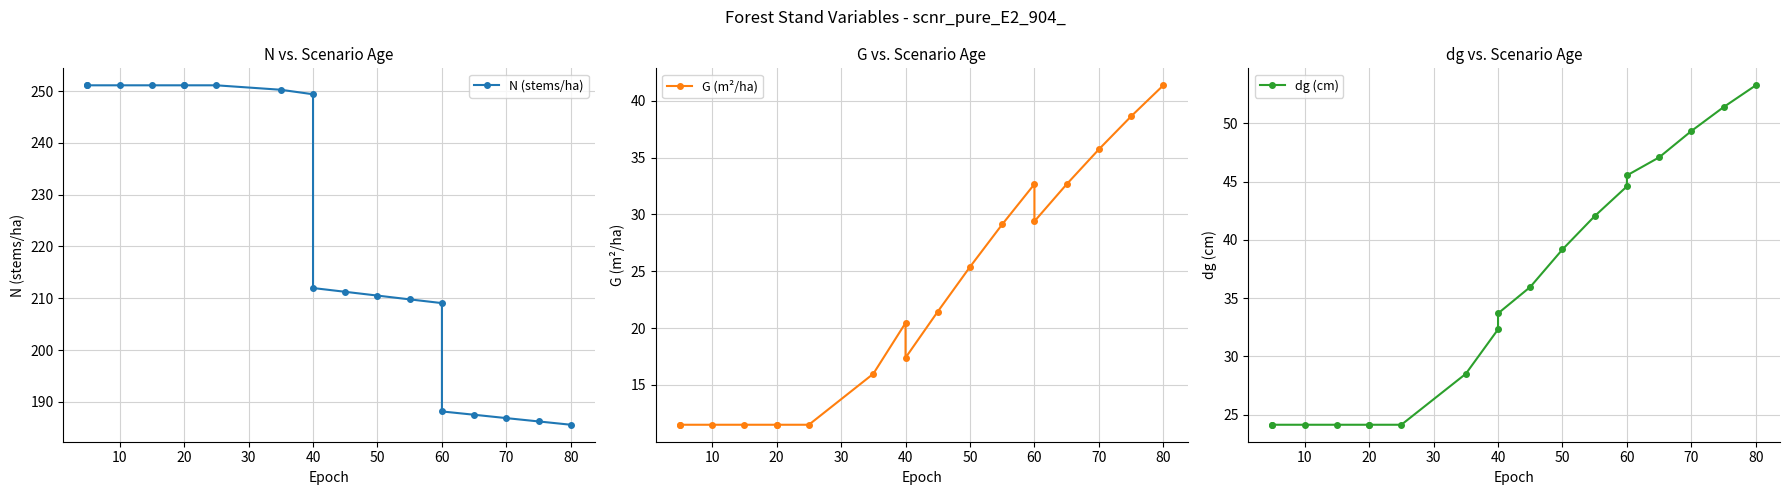

Rank the series by their maximum value, from highest to lowest.

N (stems/ha), dg (cm), G (m²/ha)